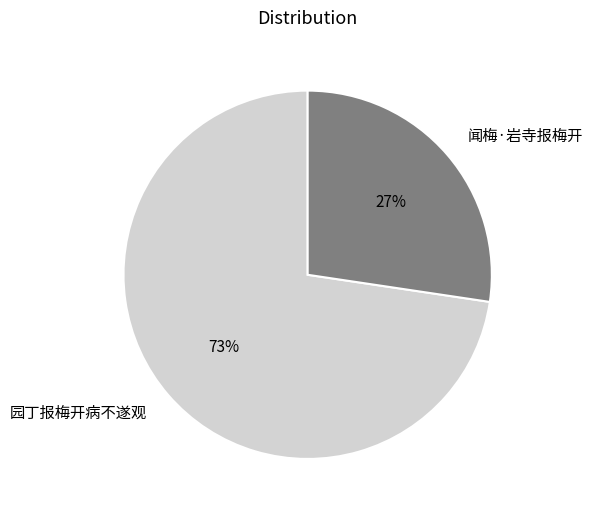

The 闻梅·岩寺报梅开 slice represents 18% of the pie. True or false?

False